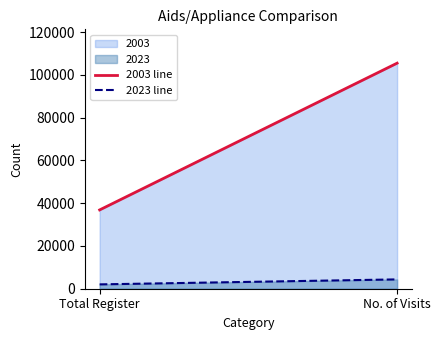

Count the number of categories in the chart.

2